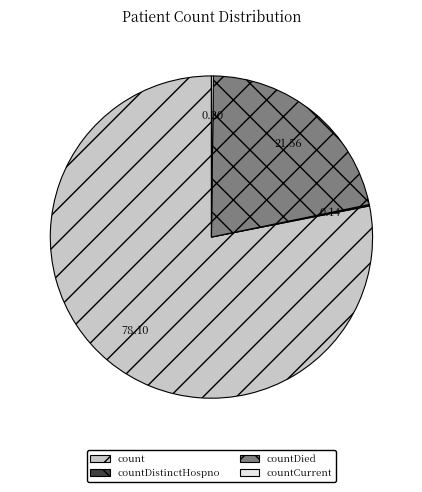

Which category accounts for the majority?

count